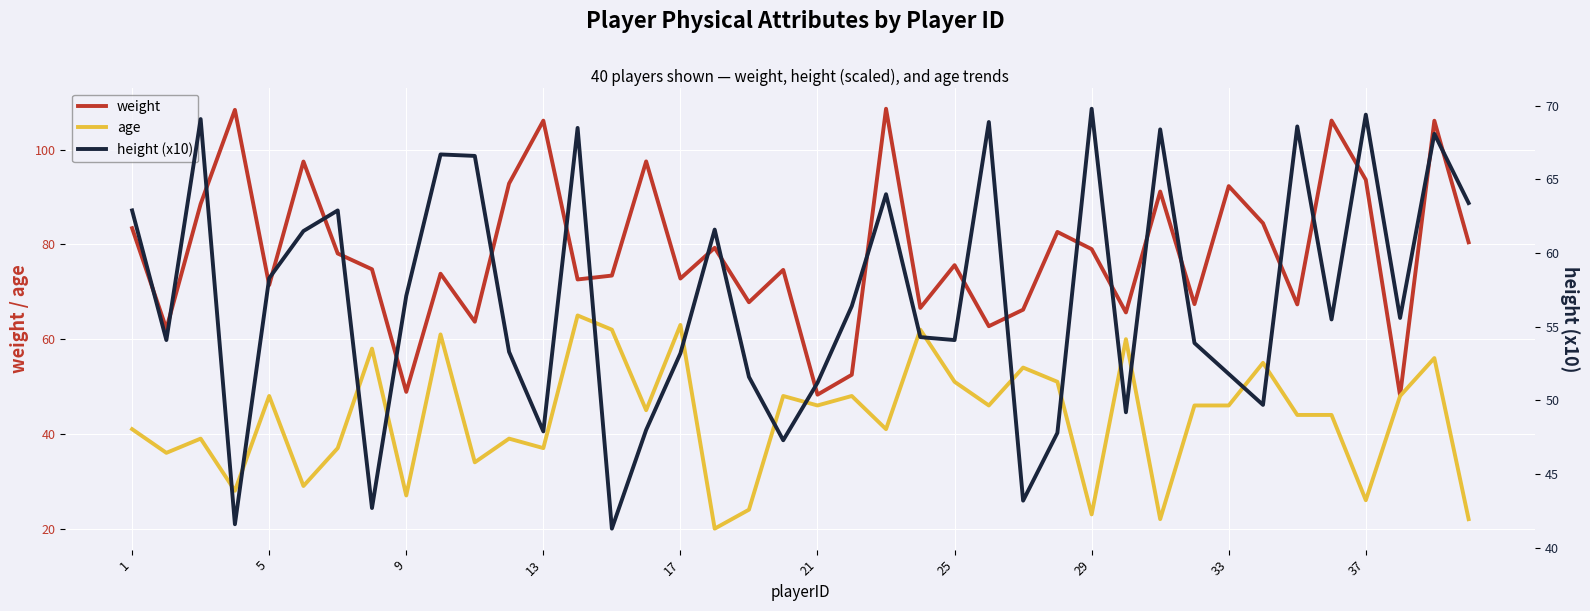

What are all the series names shown in the legend?

weight, age, height (x10)